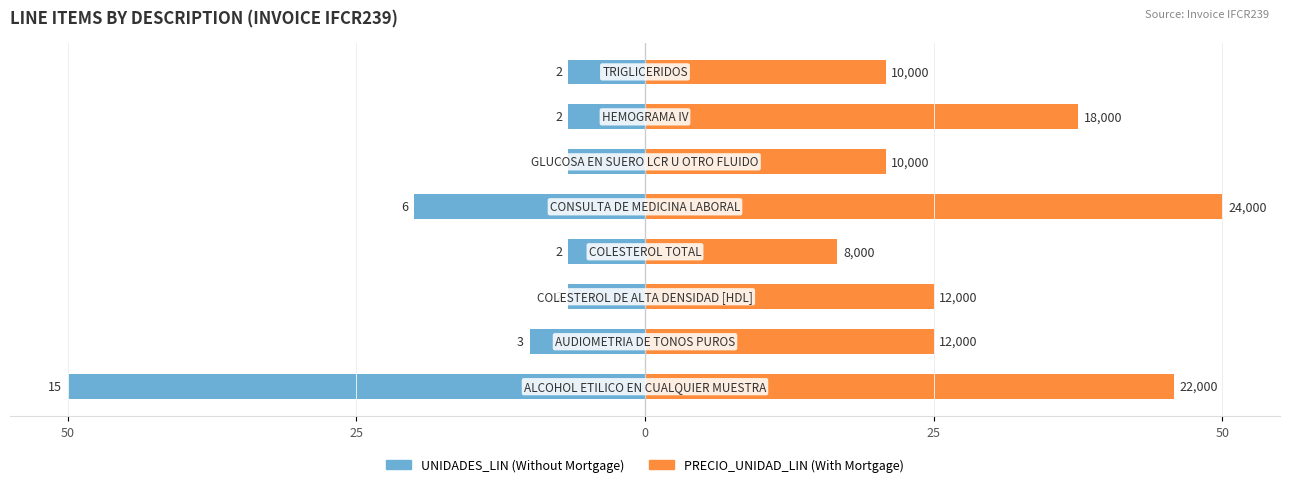

How many groups of bars are there?

8